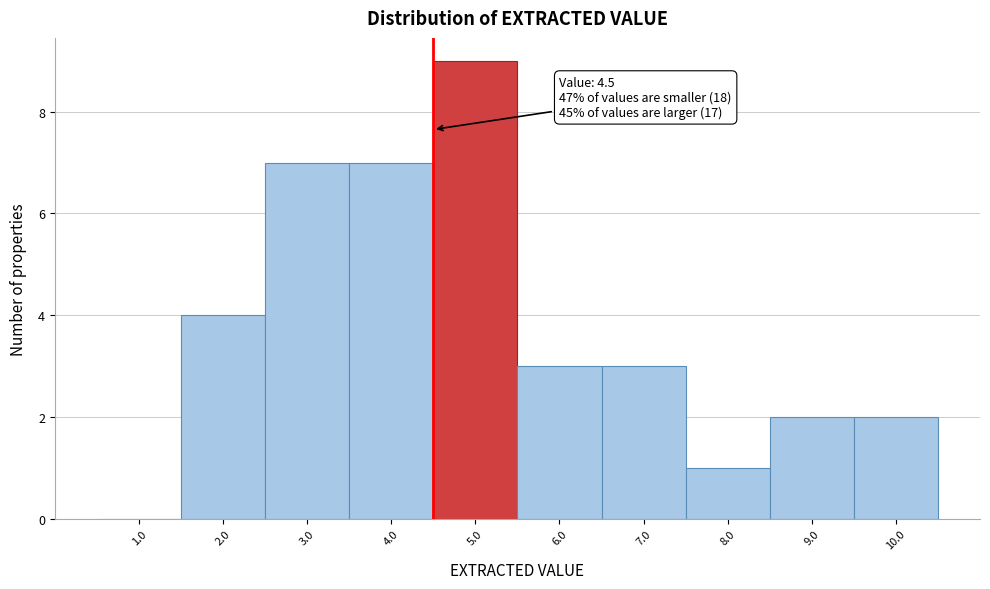

Over which range of the x-axis is the bar tallest?

4.5 to 5.5